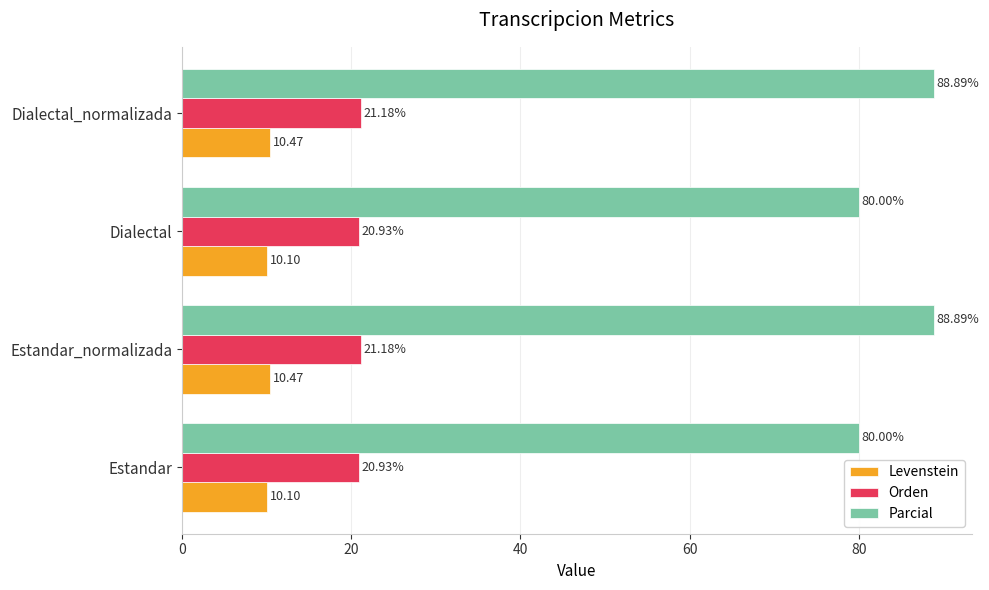

List the series in order of their peak value, lowest first.

Levenstein, Orden, Parcial